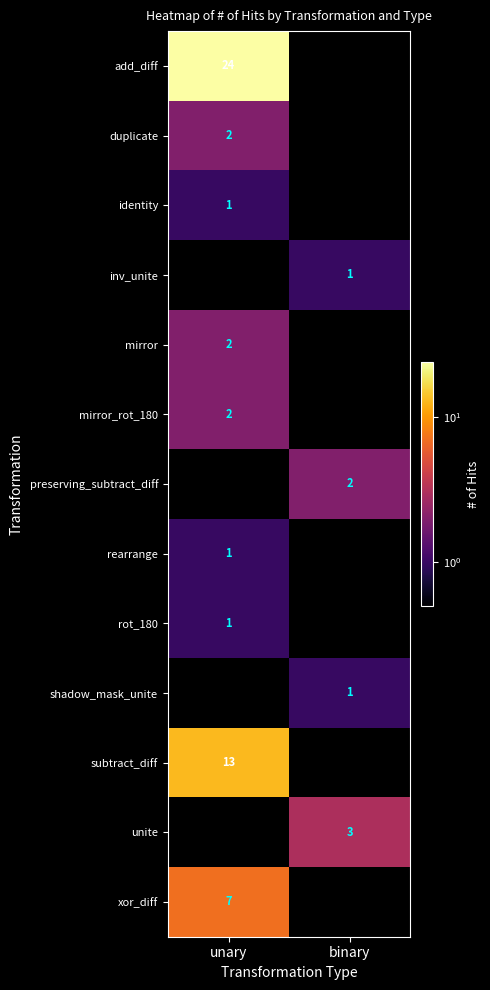

What is the maximum value shown in the chart?

24